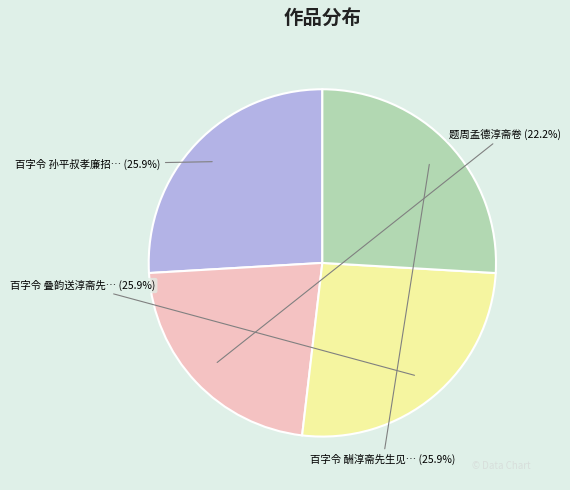

Is there any slice that represents more than half of the pie?

No